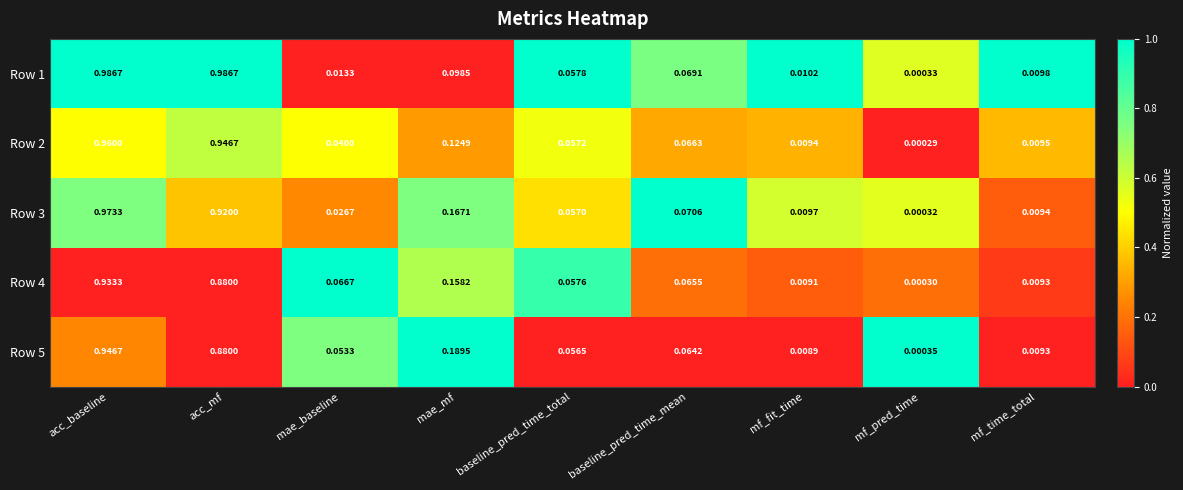

Rank the categories by Row 3 value from lowest to highest.

mf_pred_time, mf_time_total, mf_fit_time, mae_baseline, baseline_pred_time_total, baseline_pred_time_mean, mae_mf, acc_mf, acc_baseline